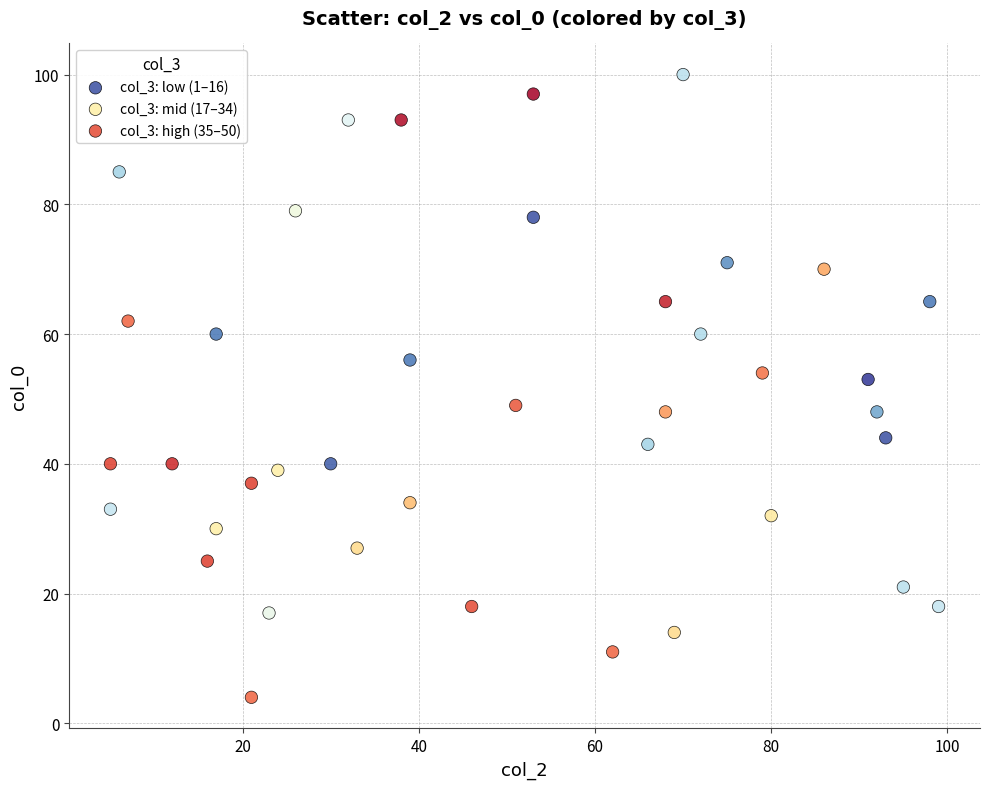

Which series has the largest Y range (max minus min)?

col_3: high (35–50)